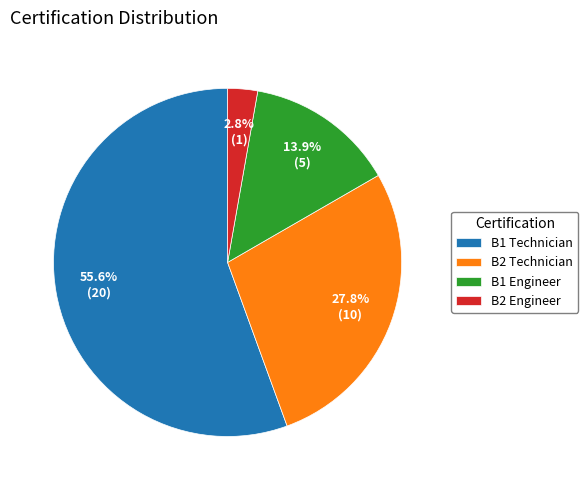

Do B1 Engineer and B2 Technician together represent more than half of the pie?

No